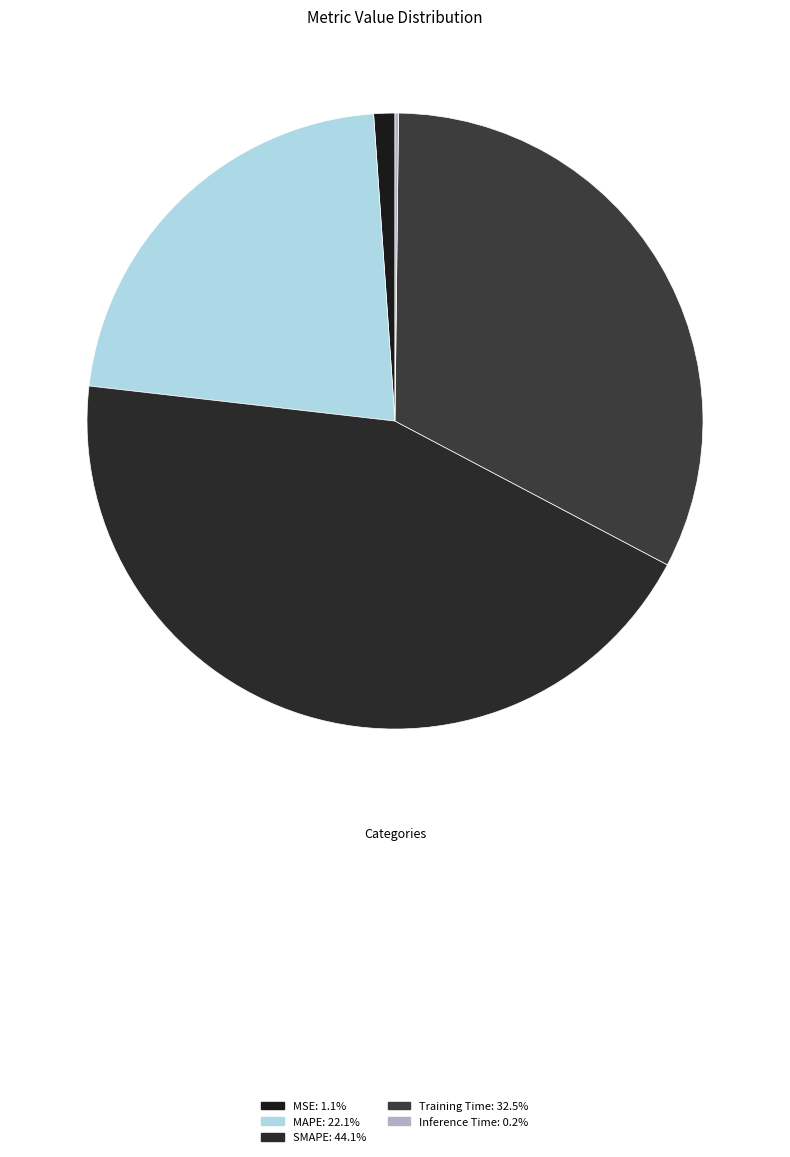

True or false: MSE accounts for 1% of the total.

True